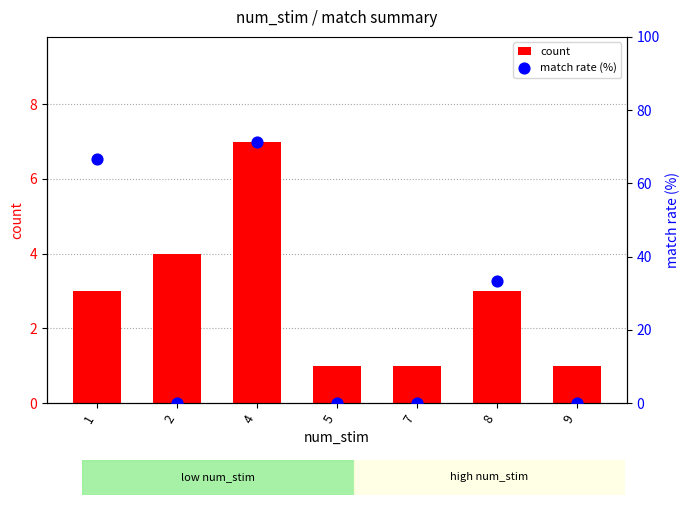

Which series reaches the minimum Y coordinate?

match rate (%)